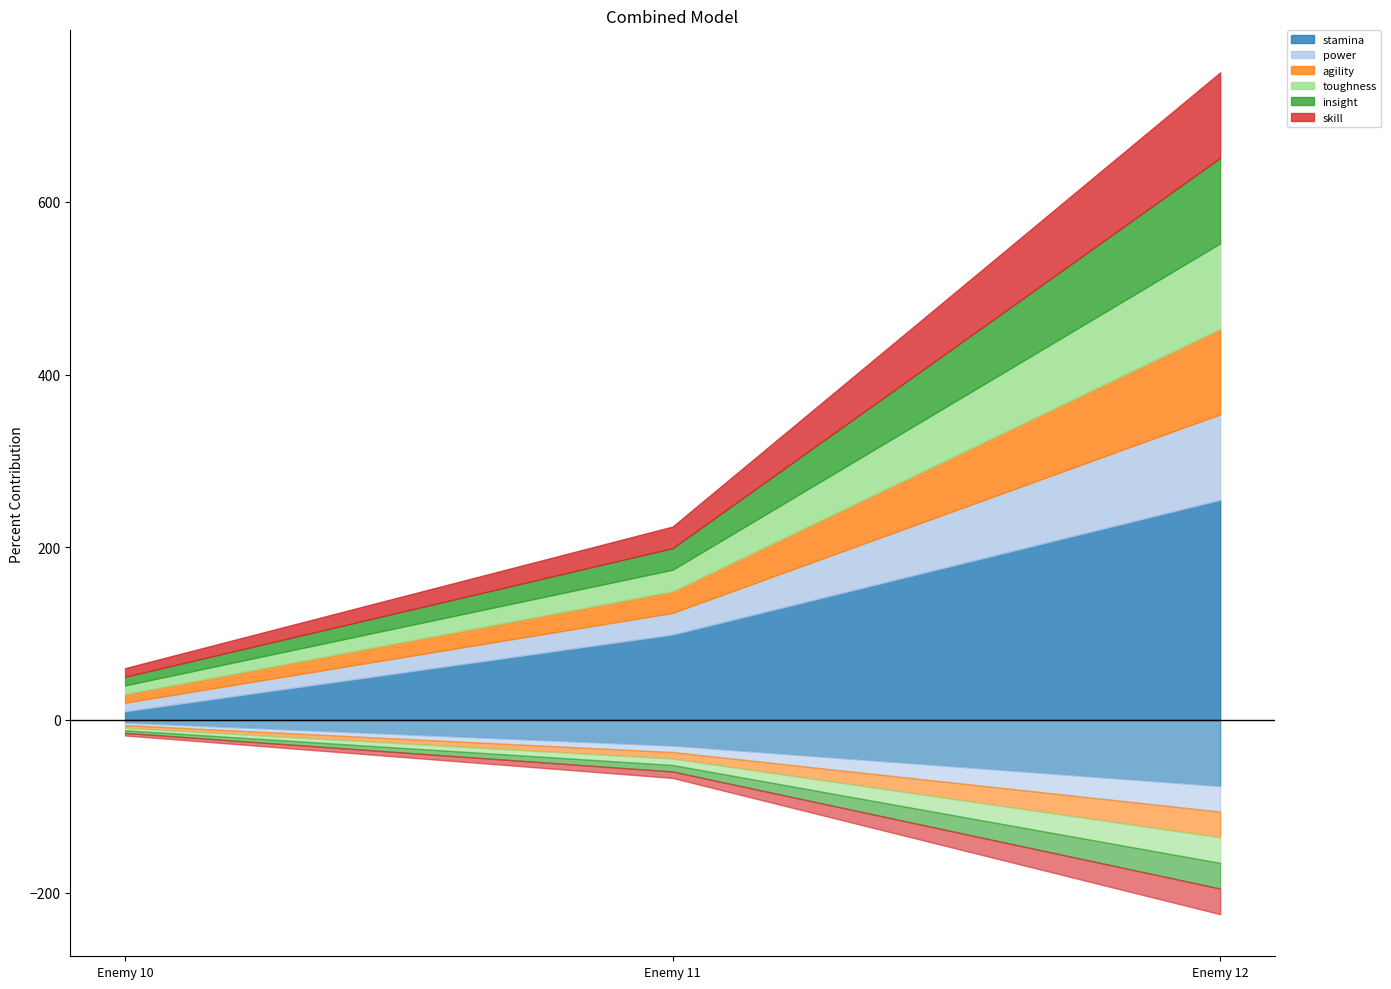

Reading left to right, what are all the values shown in this chart?

stamina: 10	99	255
power: 10	25	99
agility: 10	25	99
toughness: 10	25	99
insight: 10	25	99
skill: 10	25	99